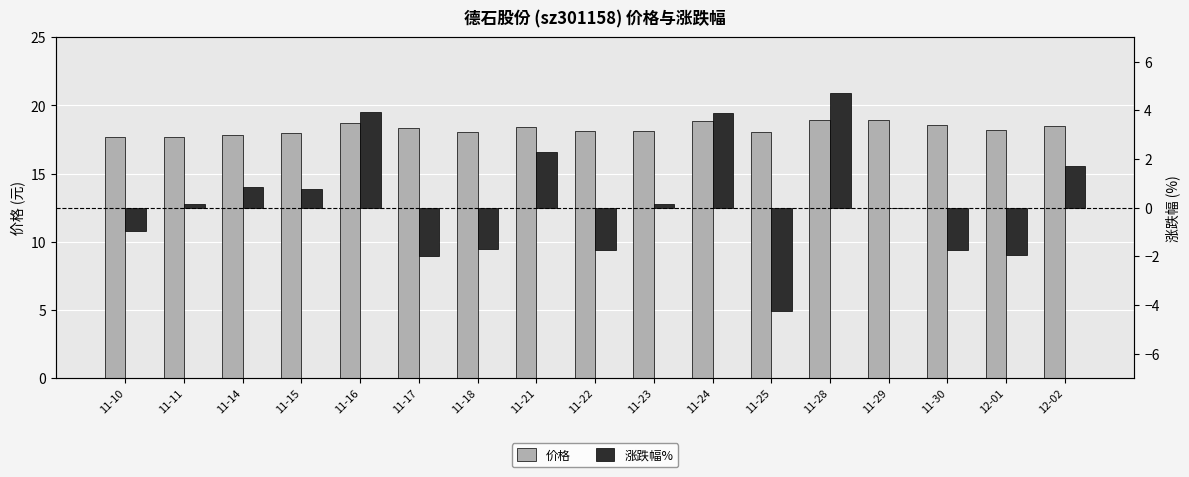

What is the difference between the maximum and minimum values in the 价格 series?

1.2